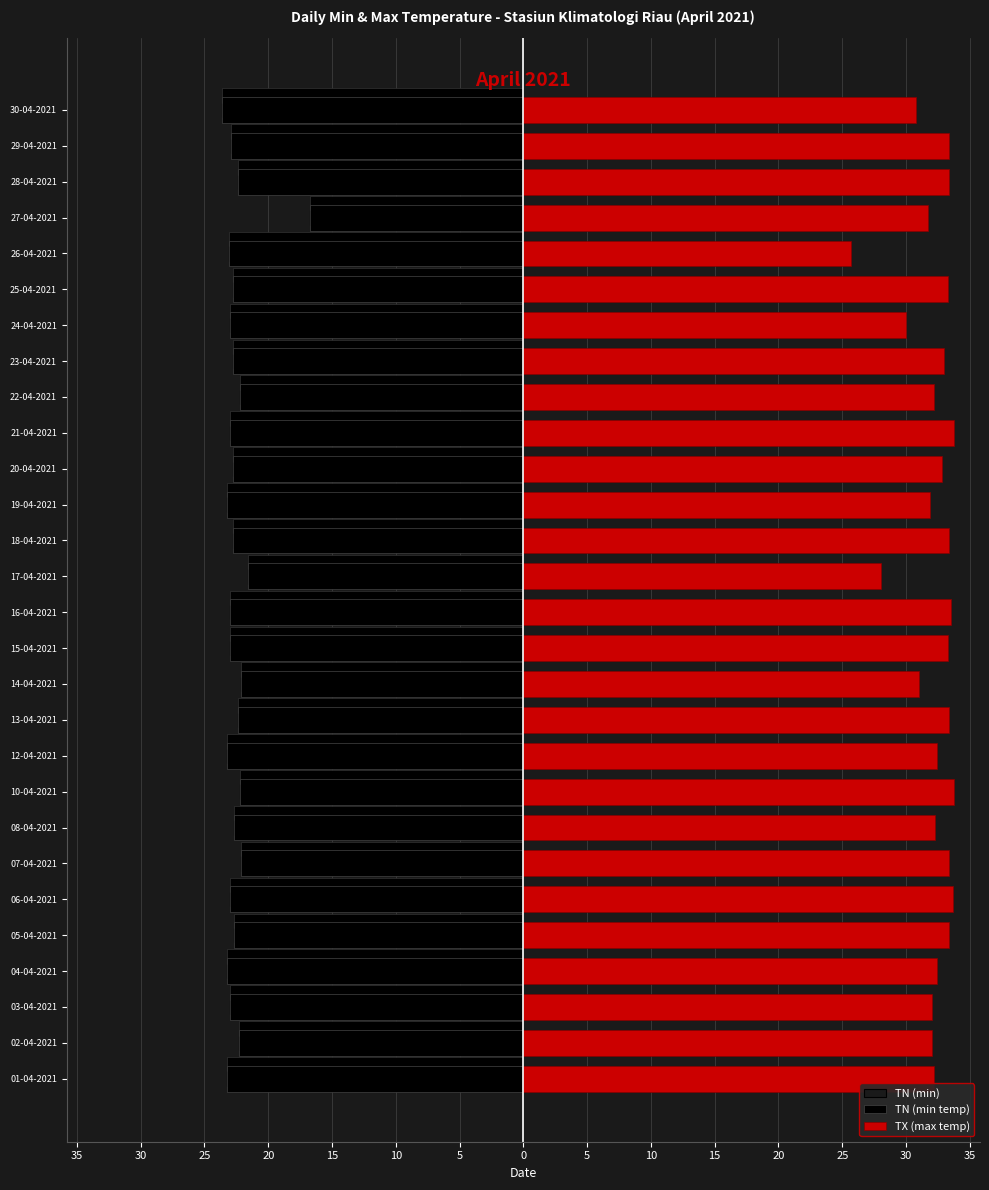

Rank the series at 21-04-2021 from highest to lowest value.

TX (max temp), TN (min), TN (min temp)